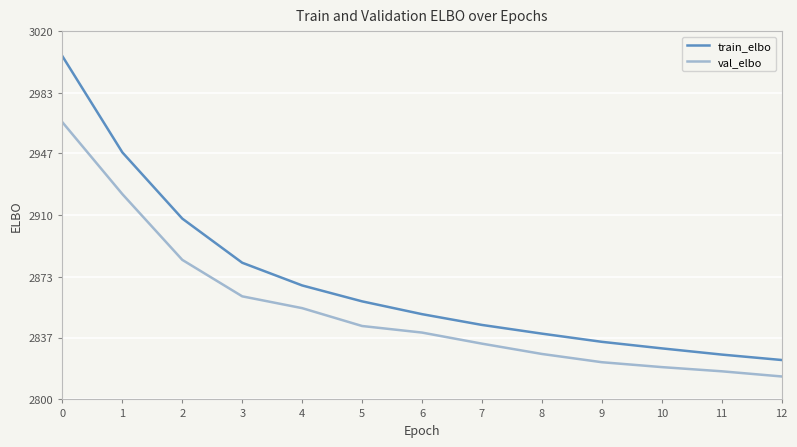

The value of train_elbo at 11 is 2826.8. True or false?

True